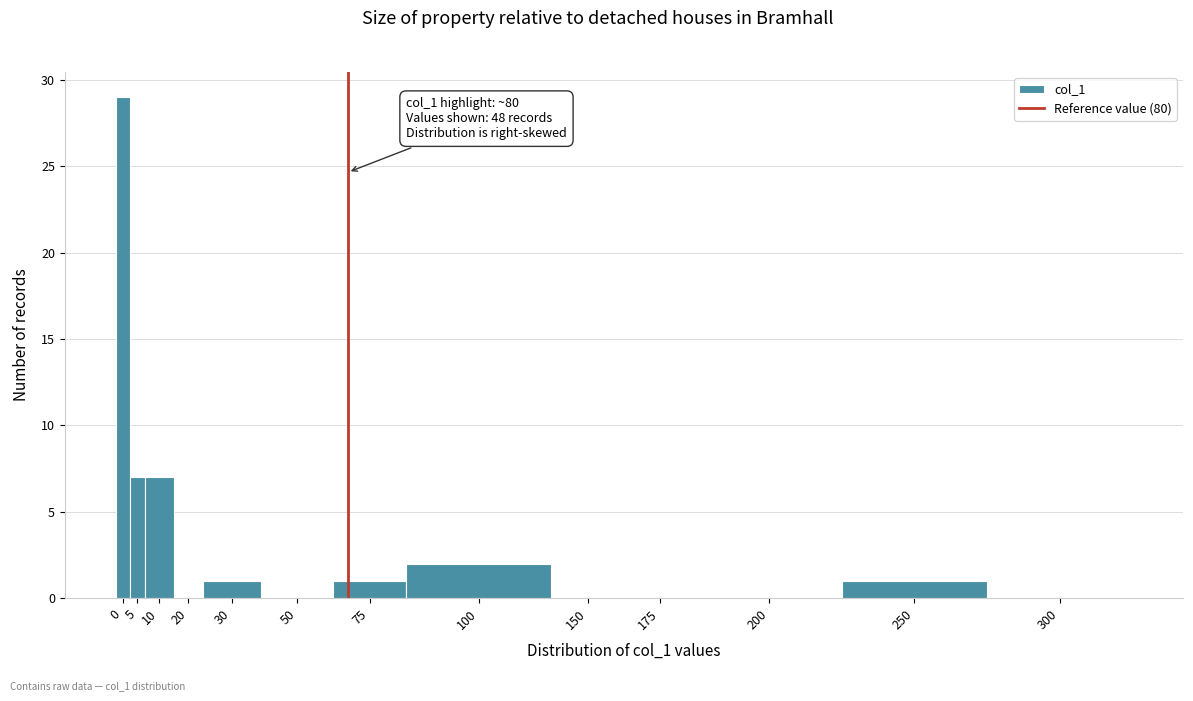

Reading left to right, transcribe all the data shown in this chart.

0=29	5=7	10=7	20=0	30=1	50=0	75=1	100=2	150=0	175=0	200=0	250=1	300=0